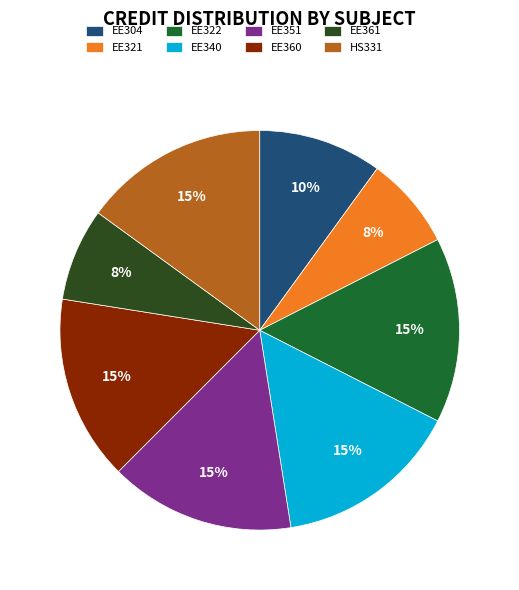

Approximately how many times larger is the value at EE361 compared to EE321?

1.0